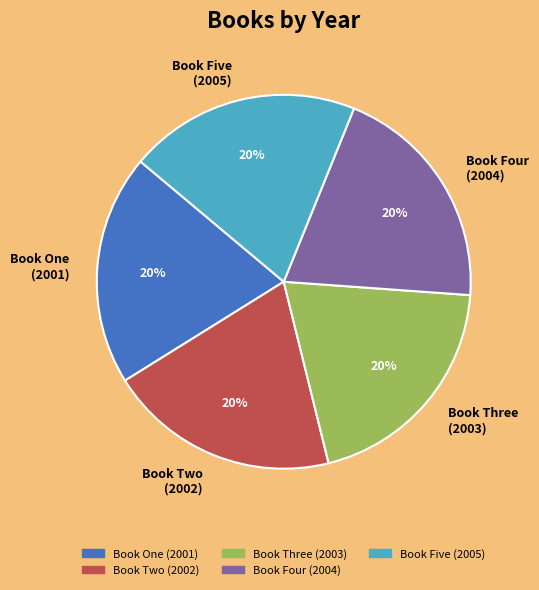

Does any single category account for the majority?

No